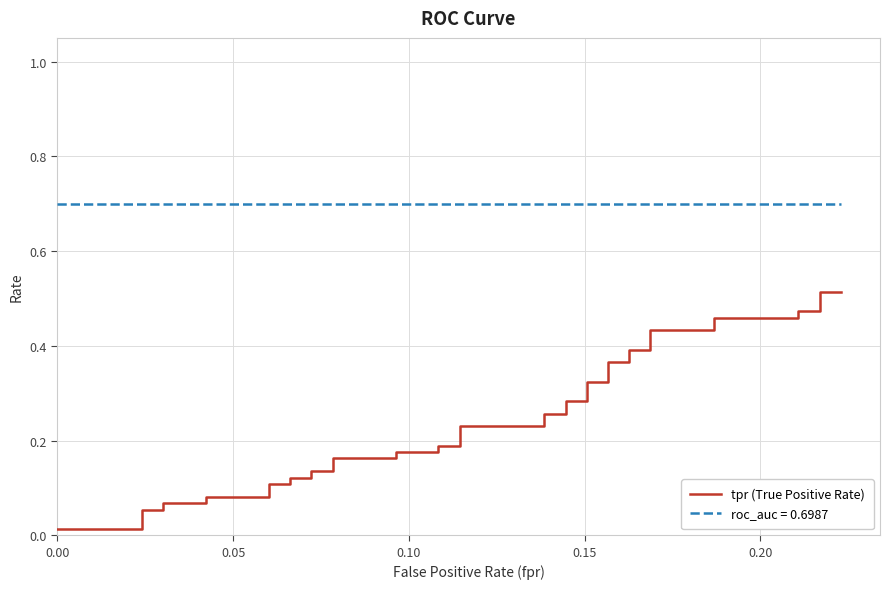

Count the number of categories in the chart.

40